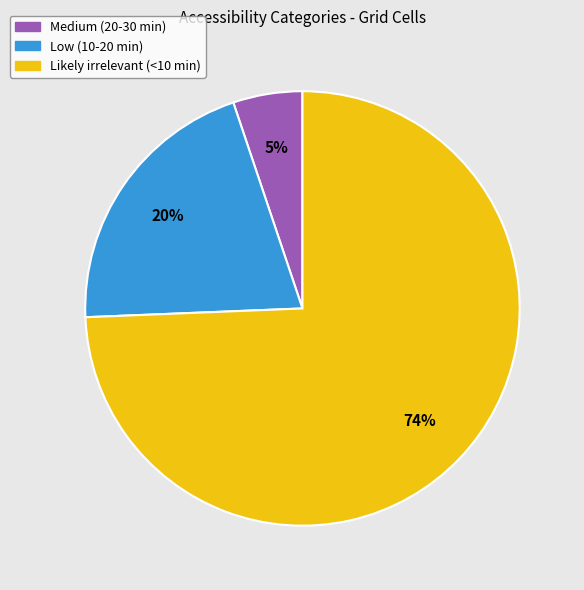

To the nearest percent, what is the average slice percentage?

33%